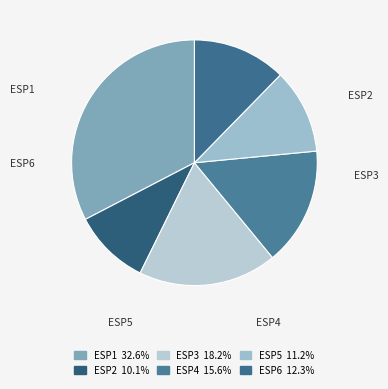

How many segments does this pie chart have?

6